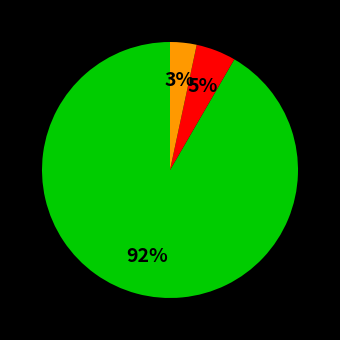

Is there any slice that represents more than half of the pie?

Yes